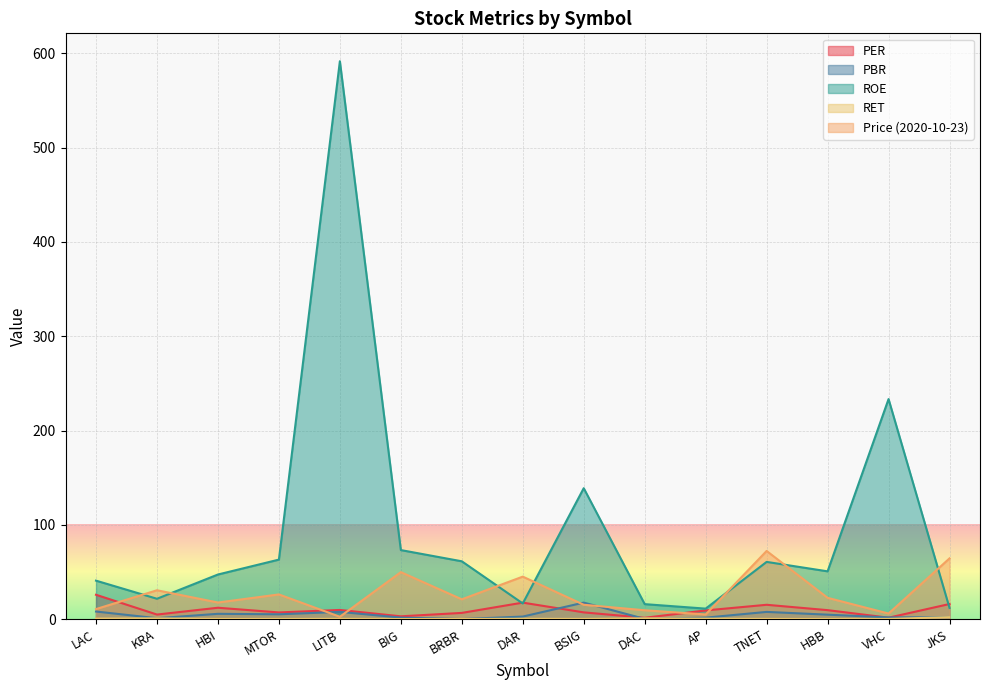

What is the value of the 2020-10-23 point at the 4th from the left?

26.2